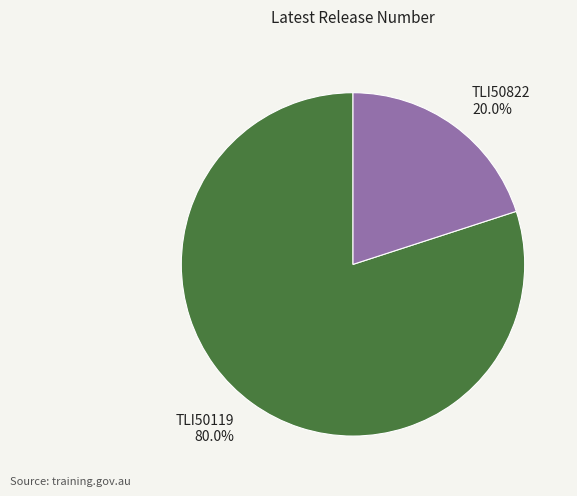

What is the largest slice in the pie chart?

TLI50119